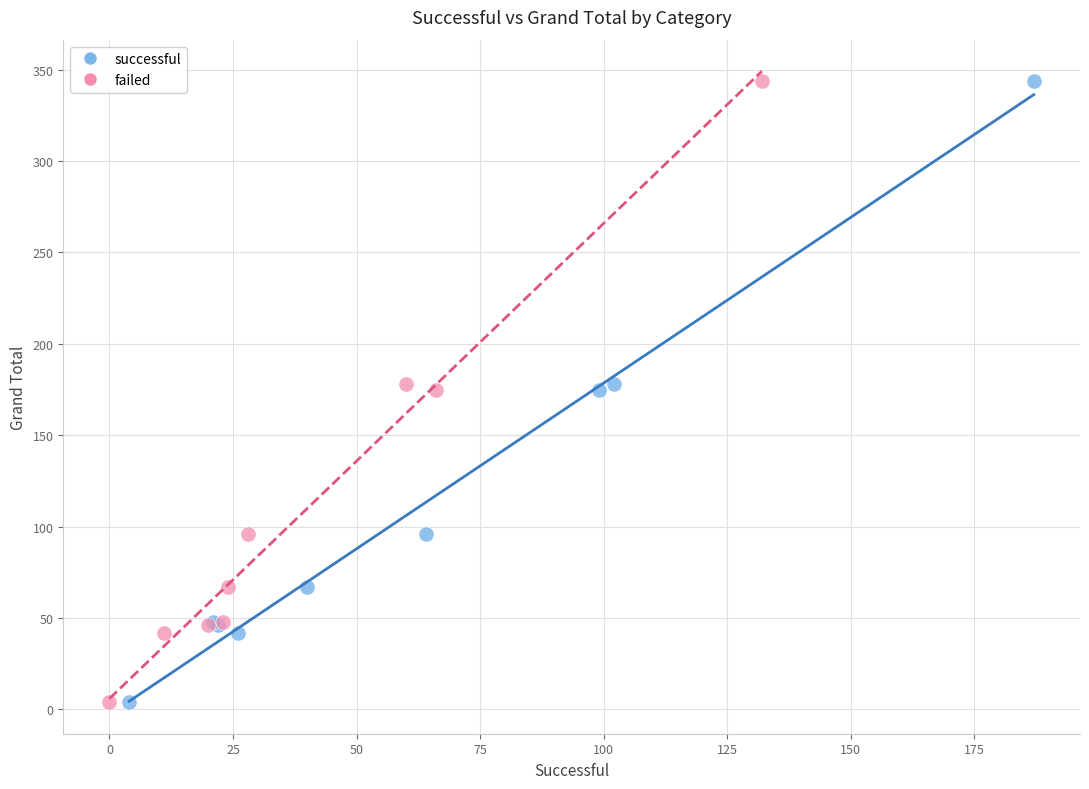

What are all the series names shown in the legend?

successful, failed